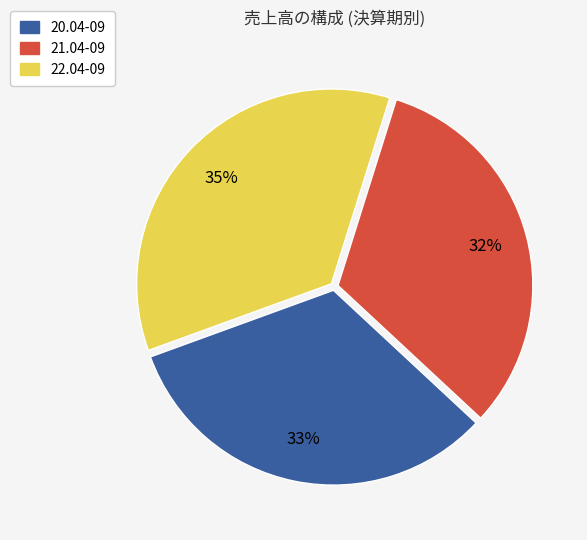

Which category has the biggest portion of the pie?

22.04-09